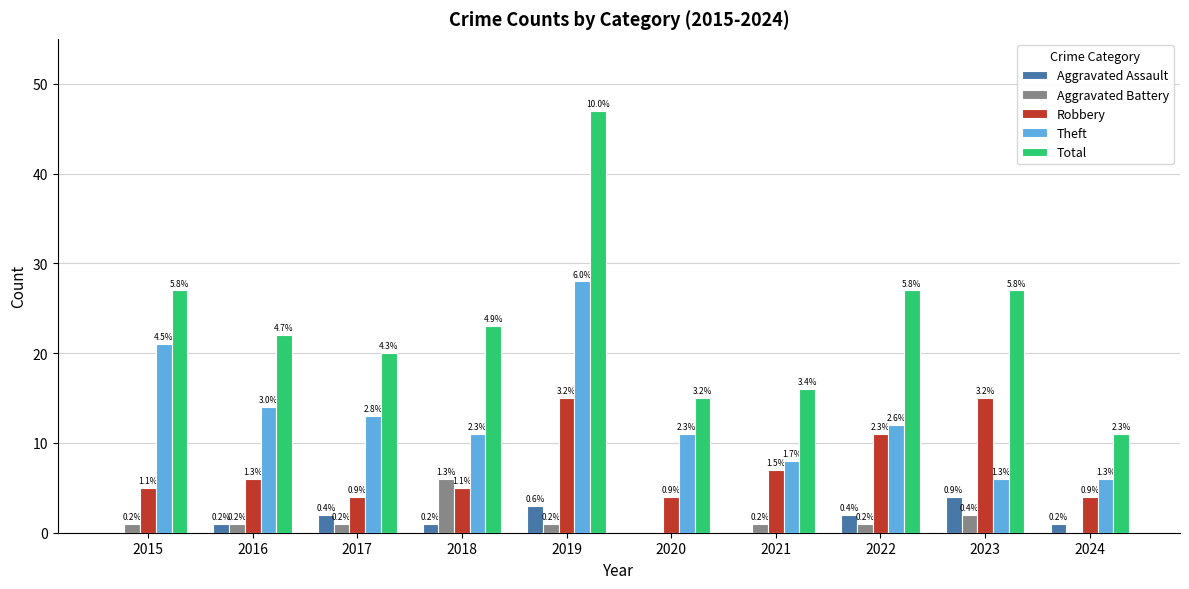

At which category does the chart reach its minimum across all series?

2015